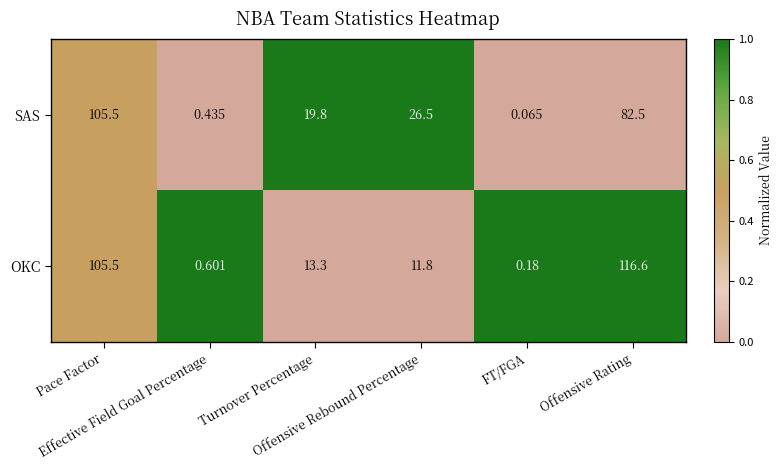

Which category has the highest value across all series?

Offensive Rating